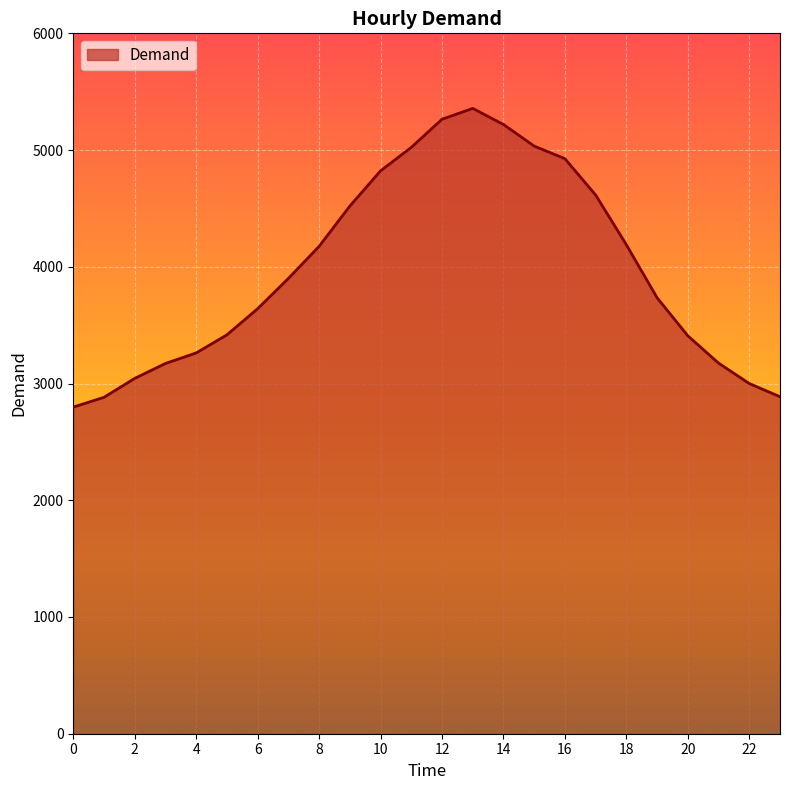

What is the smallest value displayed?

2798